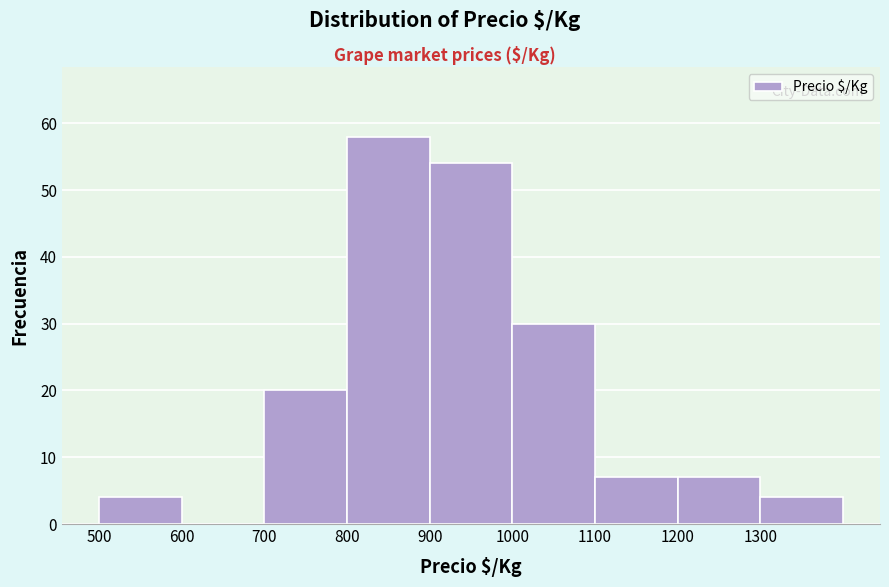

Reading left to right, transcribe this chart: for each bar, give the range it covers on the x-axis and its height. The values are not printed on the chart, so give them approximately, as read against the axis.

500 to 600: 4
600 to 700: 0
700 to 800: 20
800 to 900: 58
900 to 1000: 54
1000 to 1100: 30
1100 to 1200: 7
1200 to 1300: 7
1300 to 1400: 4